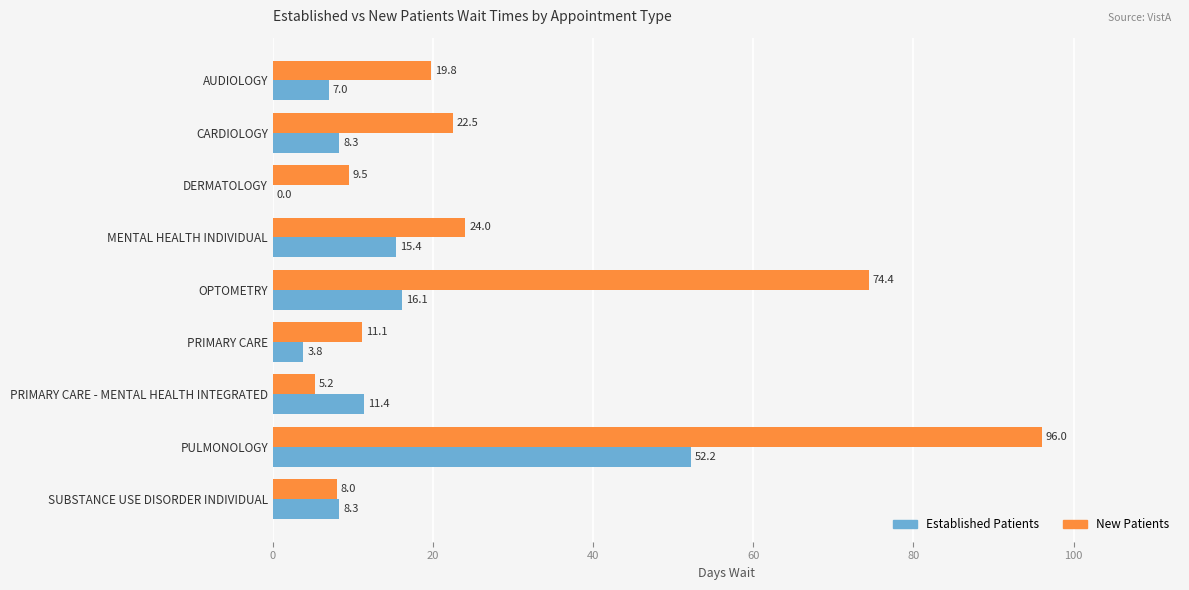

What is the sum of all Established Patients values?

122.5